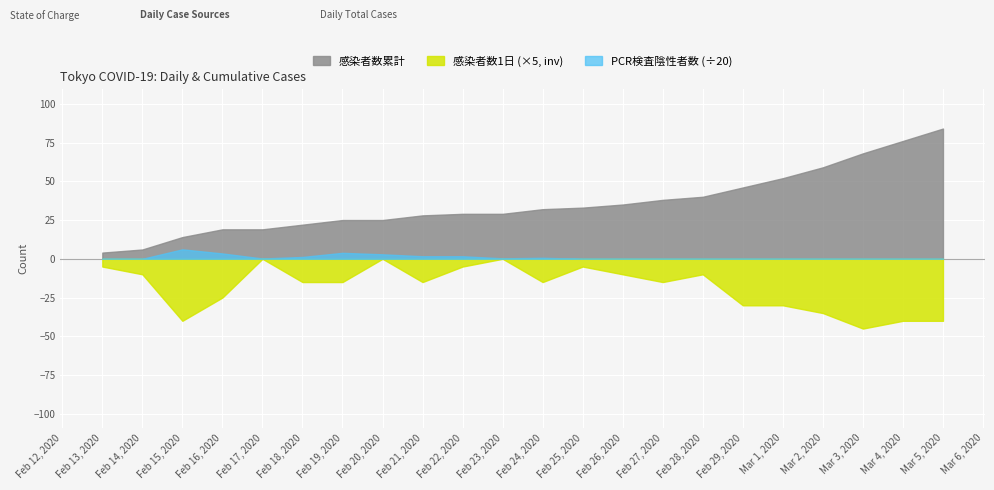

Rank the series by their maximum value, from highest to lowest.

感染者数累計, PCR検査陰性者数 (÷20), 感染者数1日 (×5, inv)